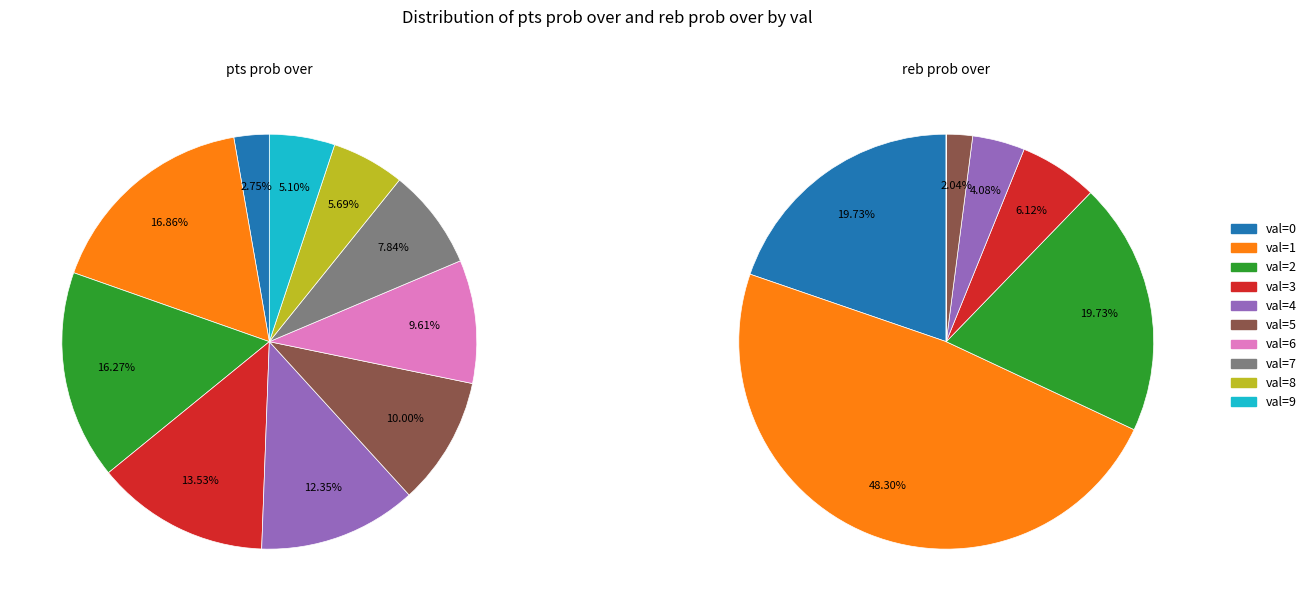

What percentage is the val=5 slice, to the nearest percent?

10%